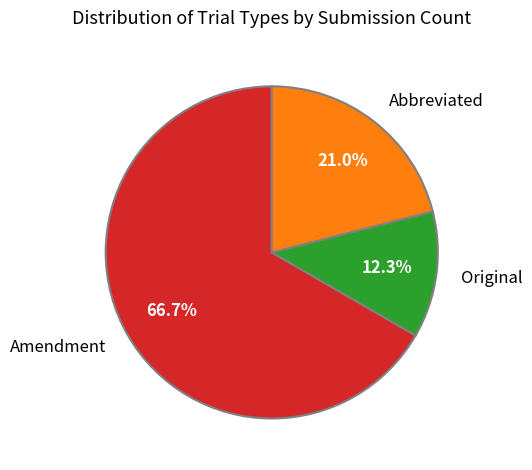

Is Amendment the majority of the pie?

Yes